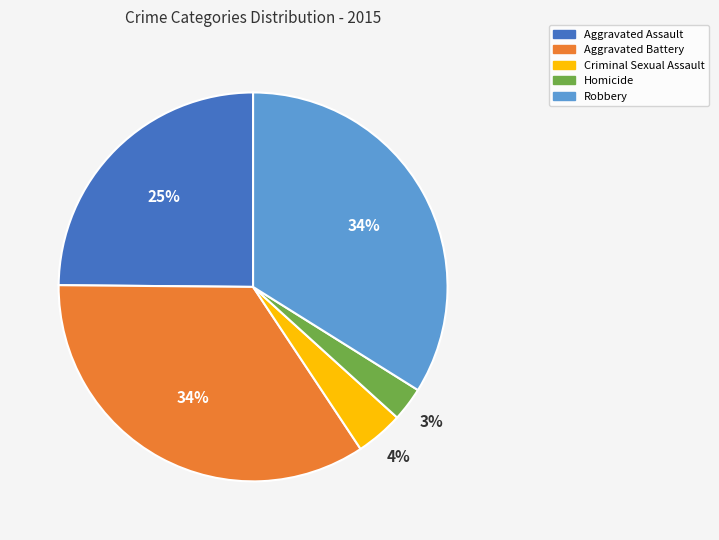

To the nearest percent, what percentage of the pie is Aggravated Battery?

34%